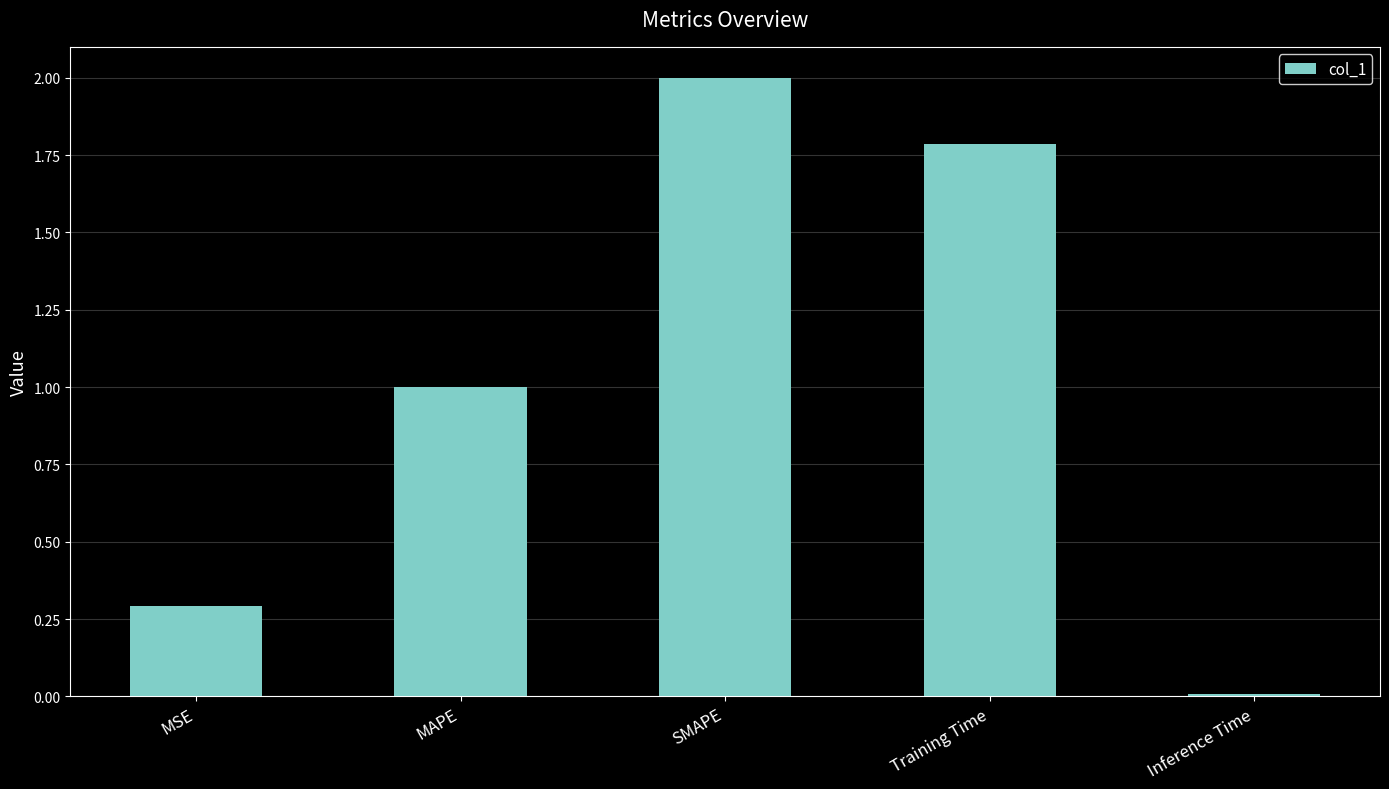

What is the label of the 4th bar from the left?

Training Time